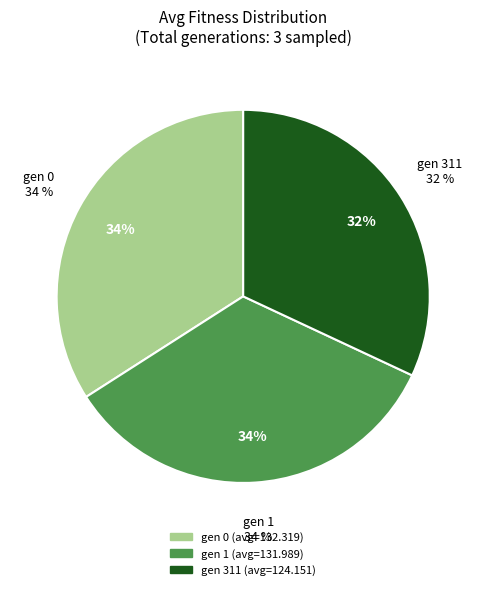

Do gen 311 and gen 1 together represent more than half of the pie?

Yes